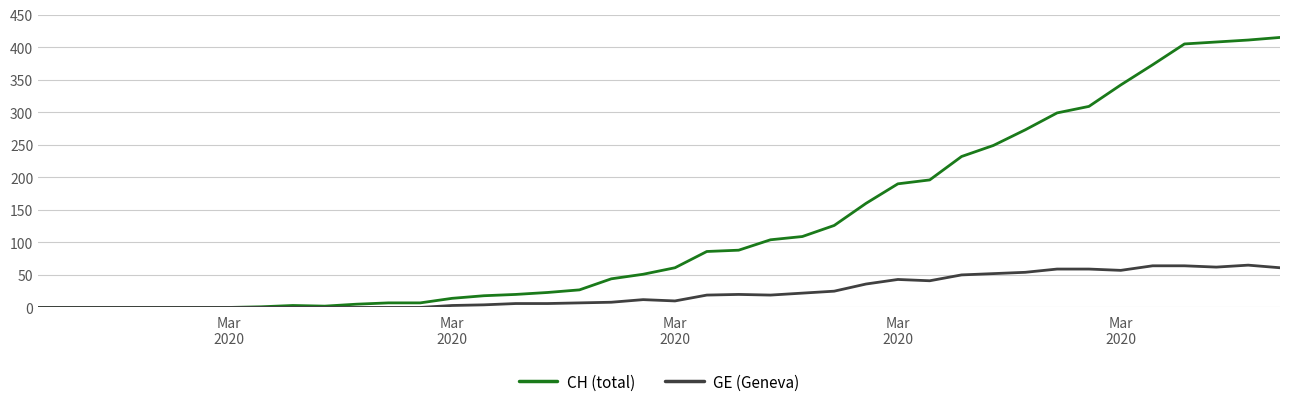

What are all the series names shown in the legend?

CH (total), GE (Geneva)